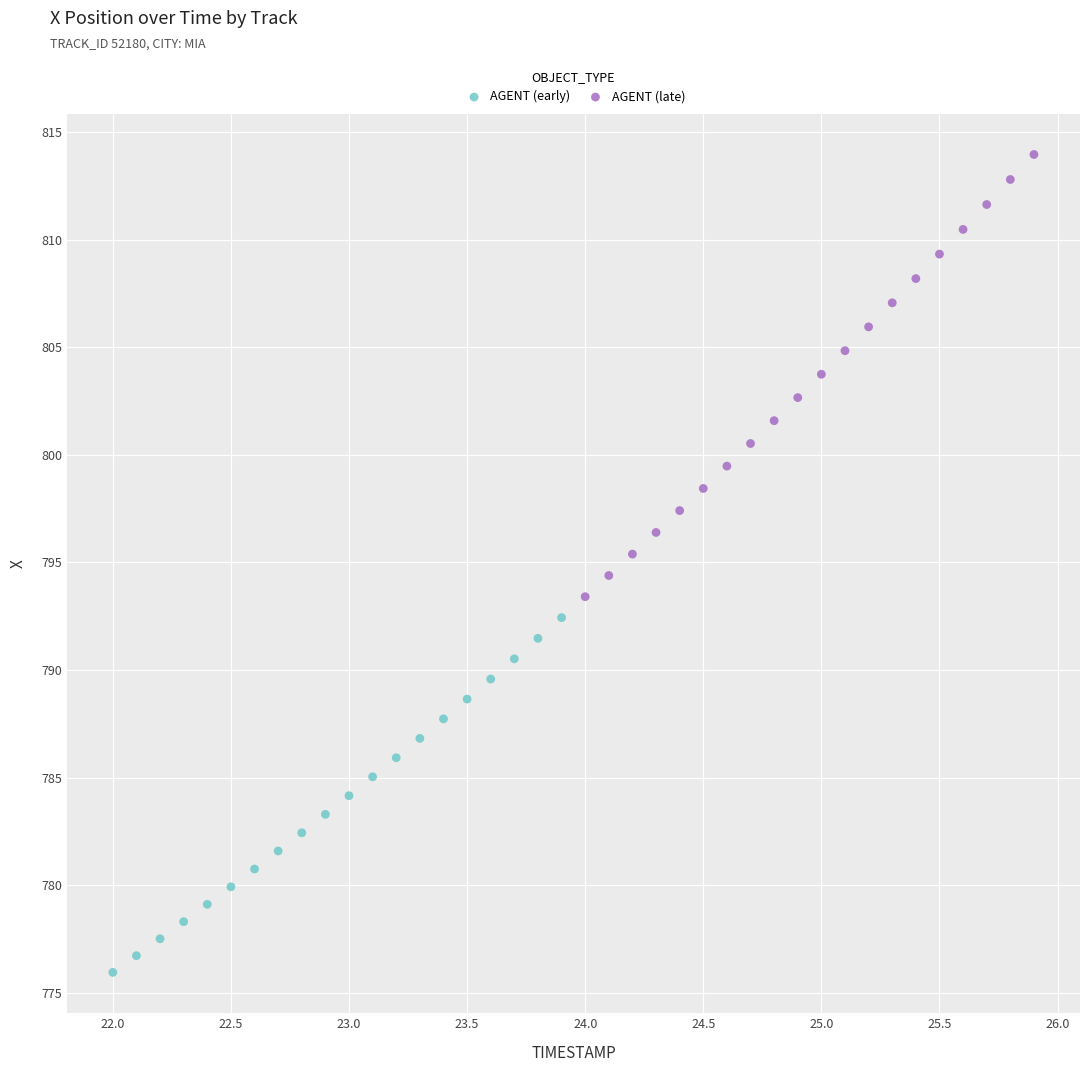

Which series has the largest Y range (max minus min)?

AGENT (late)